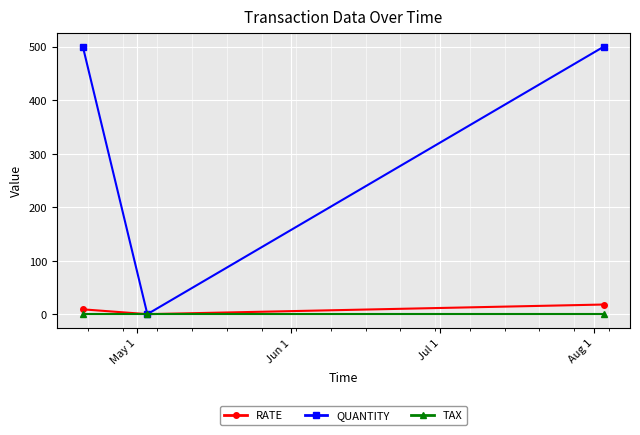

List the series in order of their peak value, lowest first.

TAX, RATE, QUANTITY